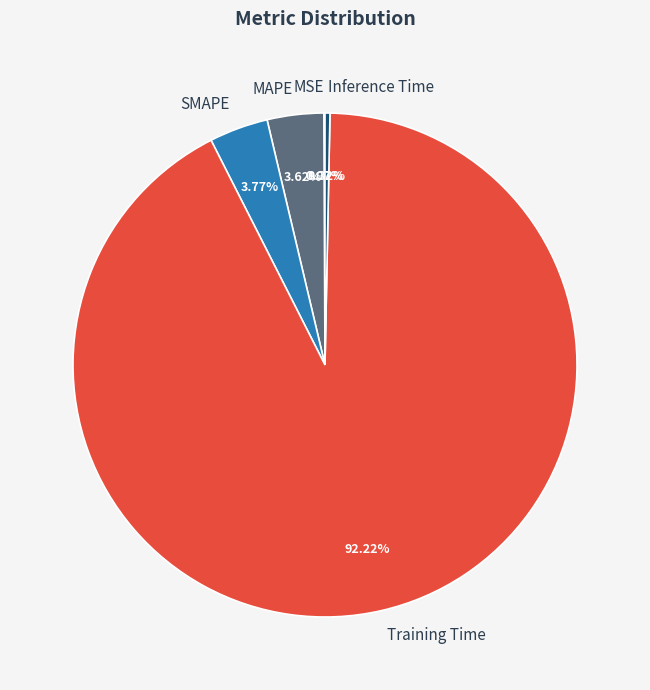

Is there a majority slice in this chart?

Yes